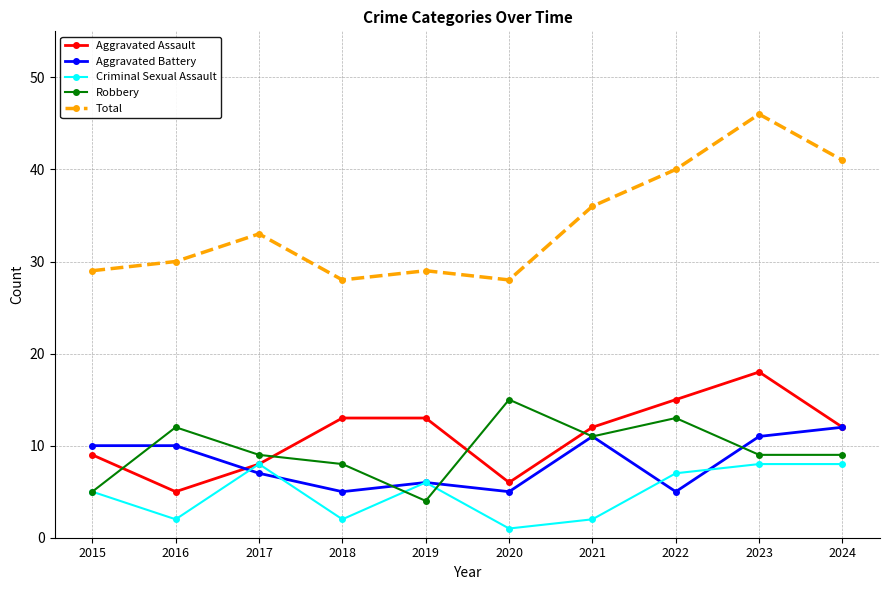

Rank the series at 2018 from lowest to highest value.

Criminal Sexual Assault, Aggravated Battery, Robbery, Aggravated Assault, Total